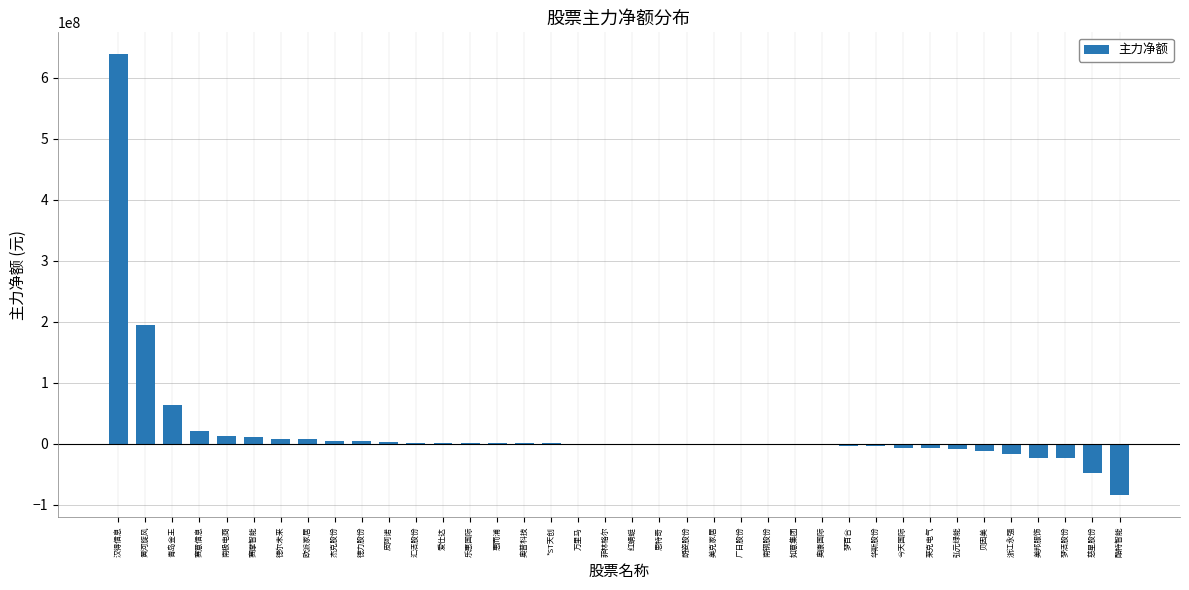

Which has a higher value, 广日股份 or 黄河旋风?

黄河旋风